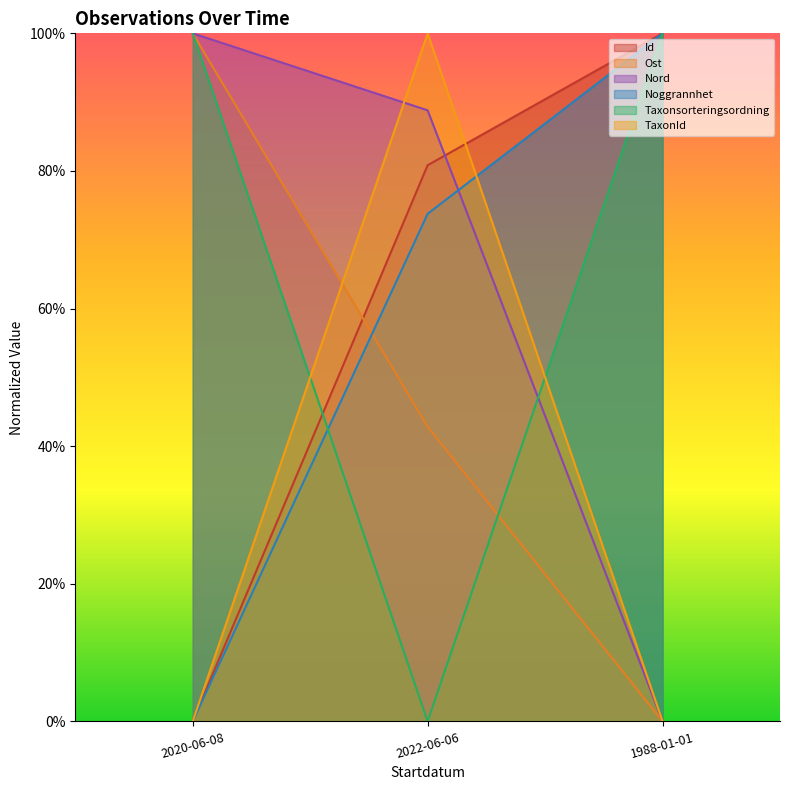

Is it true that Nord equals 1.4 at 2020-06-08?

False